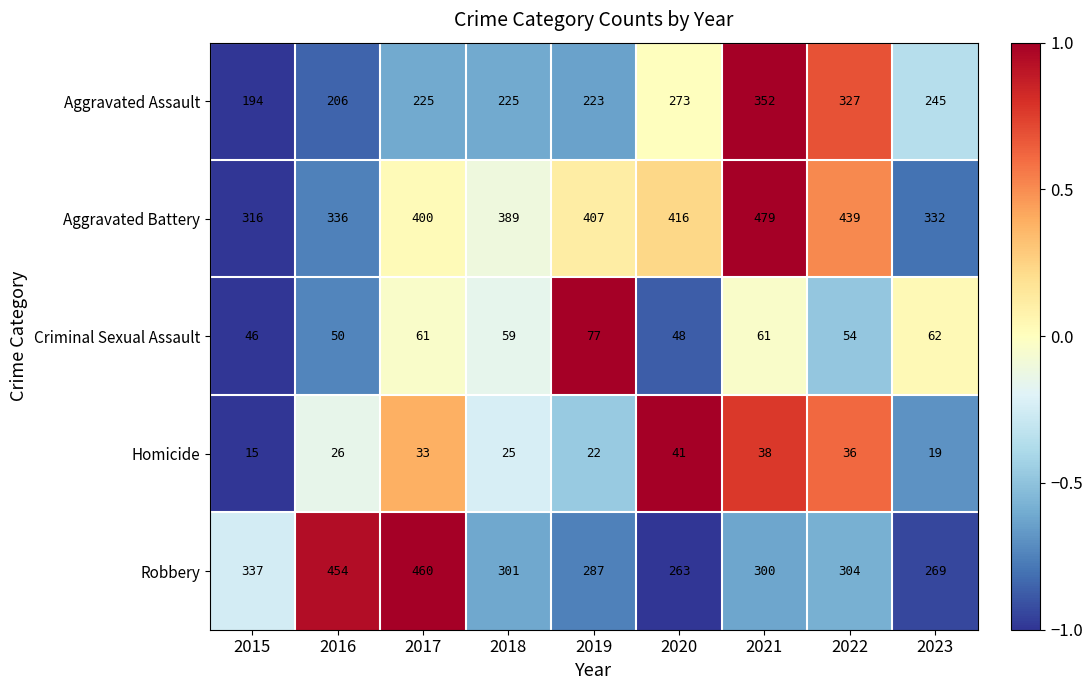

How many distinct data groups are displayed?

5